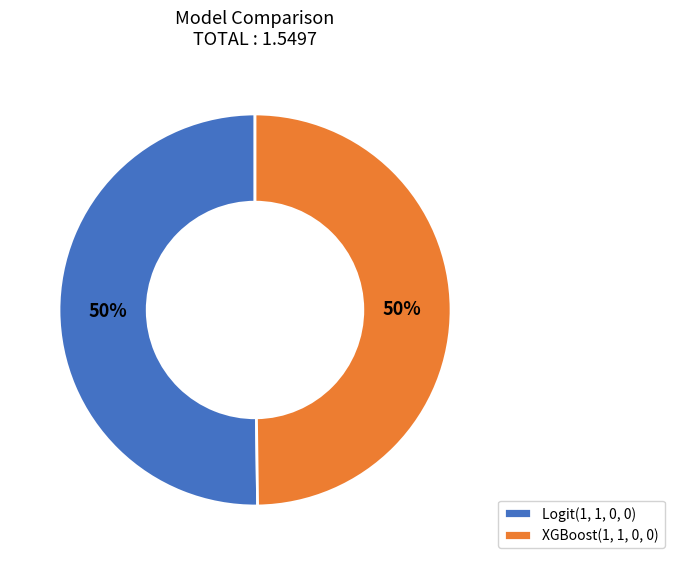

True or false: Logit(1, 1, 0, 0) accounts for 63% of the total.

False